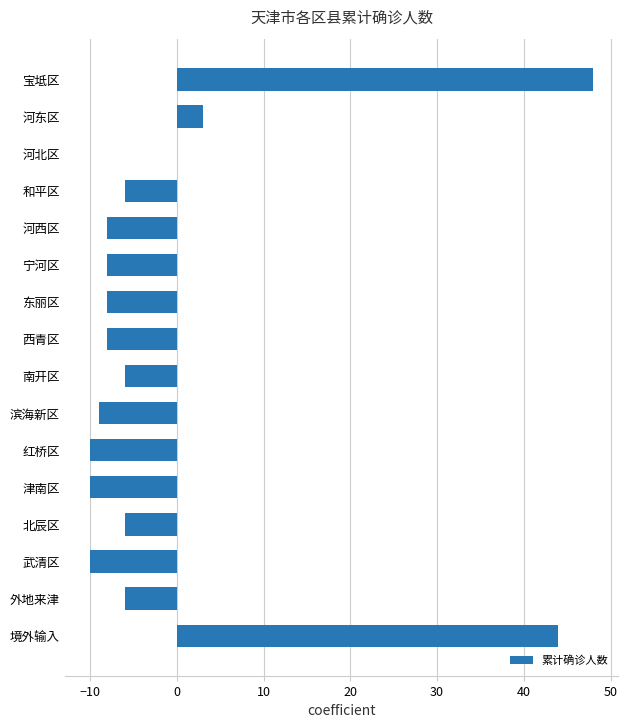

At which category does the chart reach its peak across all series?

宝坻区